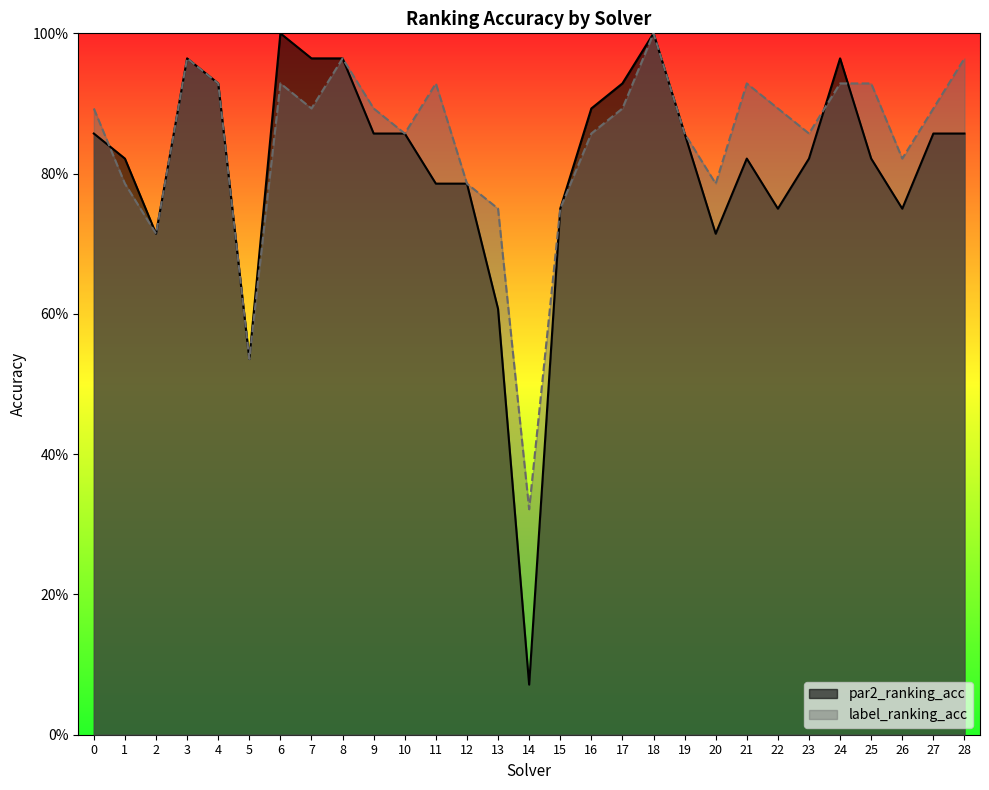

Reading left to right, list all the values displayed in this chart.

par2_ranking_acc: 0.9	0.8	0.7	1.0	0.9	0.5	1.0	1.0	1.0	0.9	0.9	0.8	0.8	0.6	0.1	0.8	0.9	0.9	1.0	0.9	0.7	0.8	0.8	0.8	1.0	0.8	0.8	0.9	0.9
label_ranking_acc: 0.9	0.8	0.7	1.0	0.9	0.5	0.9	0.9	1.0	0.9	0.9	0.9	0.8	0.8	0.3	0.8	0.9	0.9	1.0	0.9	0.8	0.9	0.9	0.9	0.9	0.9	0.8	0.9	1.0